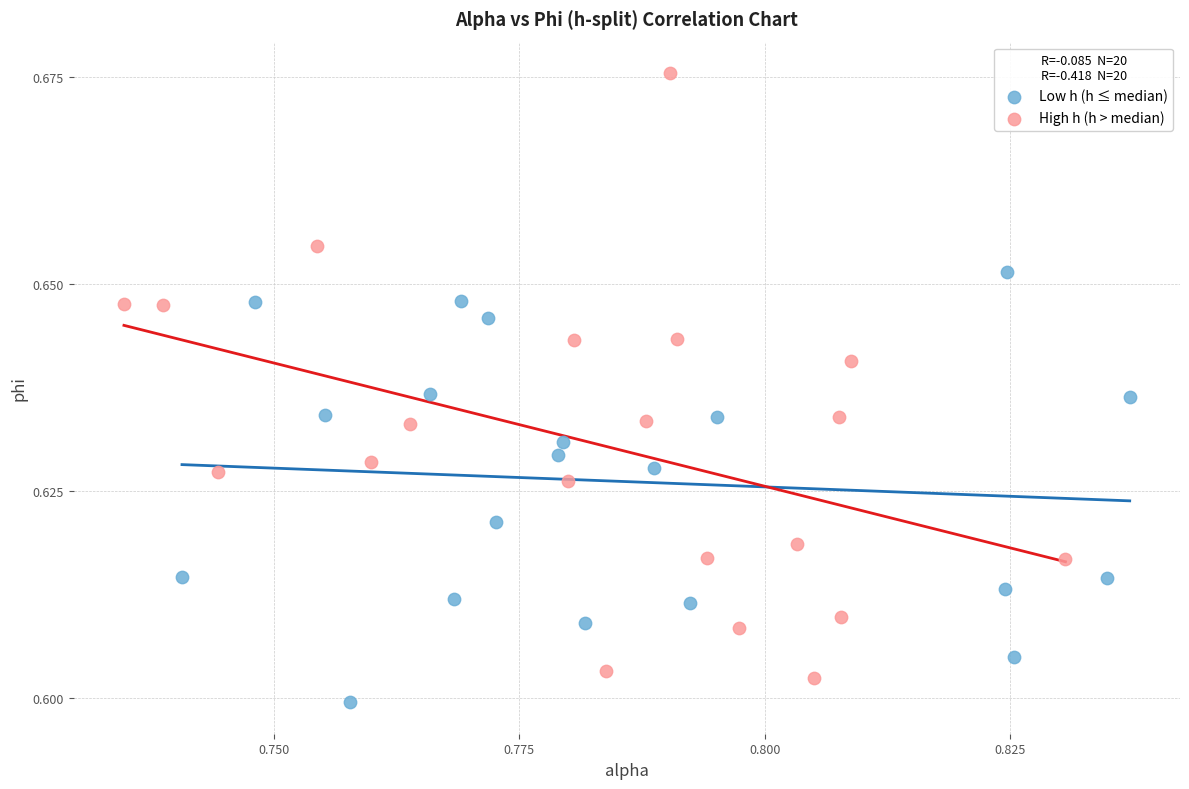

Which series reaches the maximum Y coordinate?

High h (h > median)